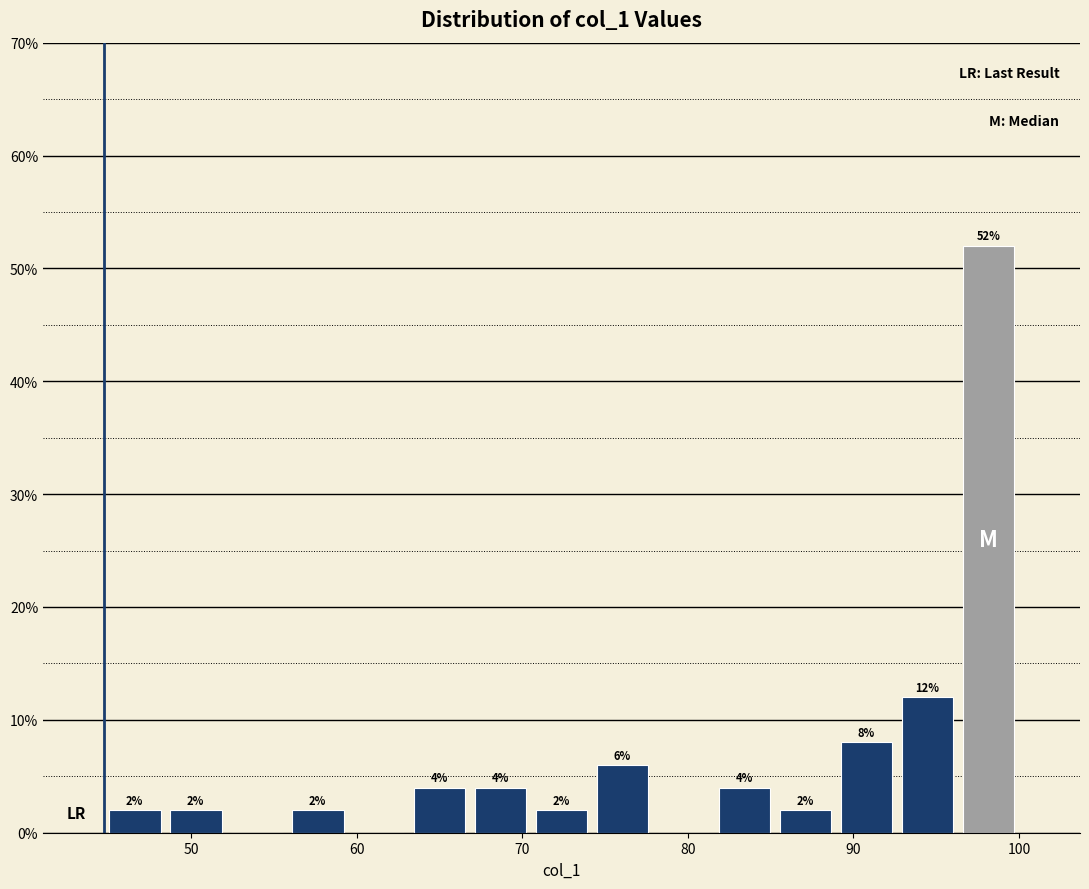

Read against the x-axis, roughly where is the centre of the tallest bar?

98